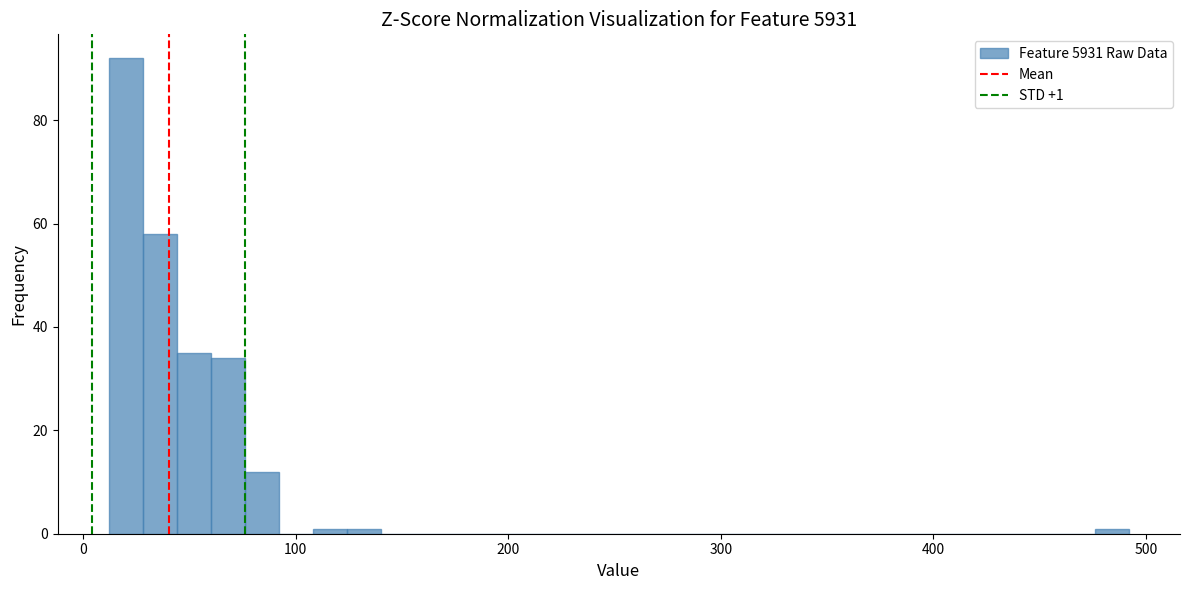

Read against the x-axis, roughly where is the centre of the tallest bar?

20